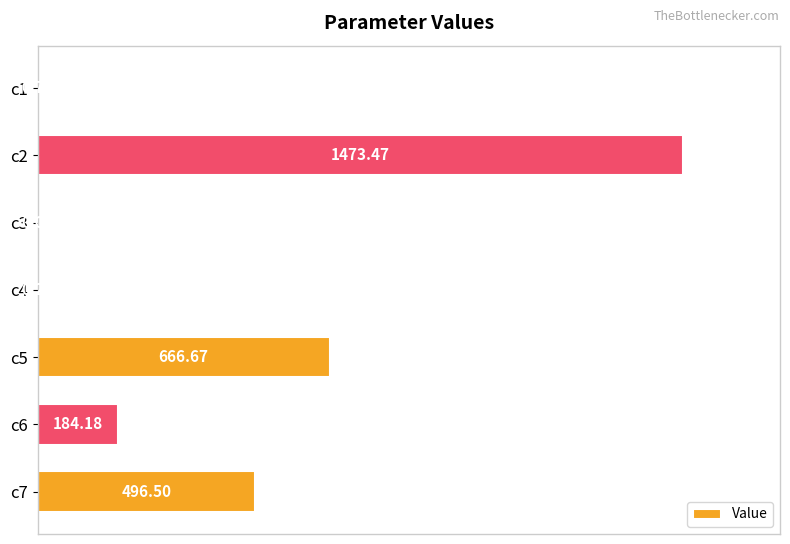

How many data points are above 12?

4